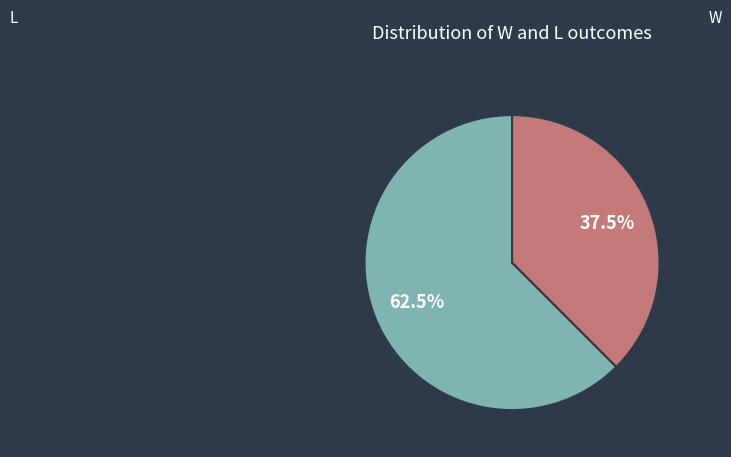

How many slices are in this pie chart?

2